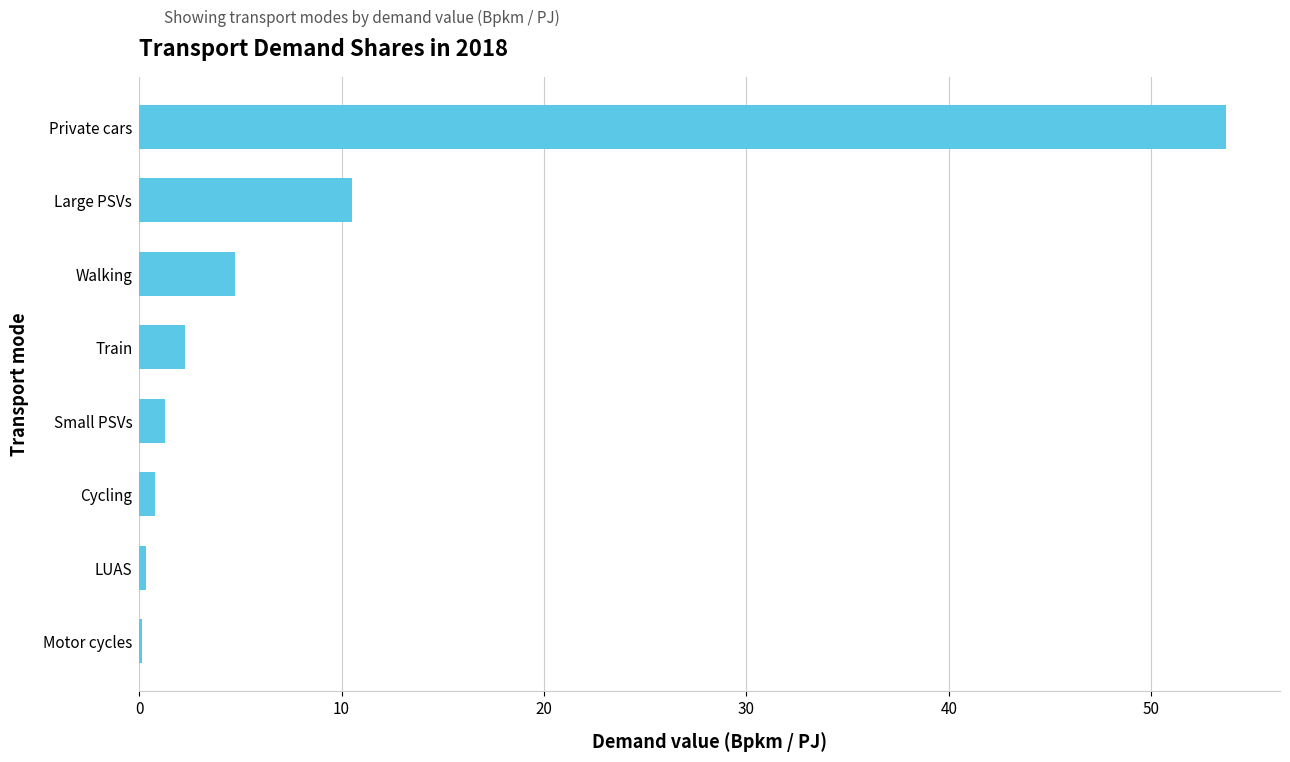

Is it true that the value at Large PSVs is 17.8?

False